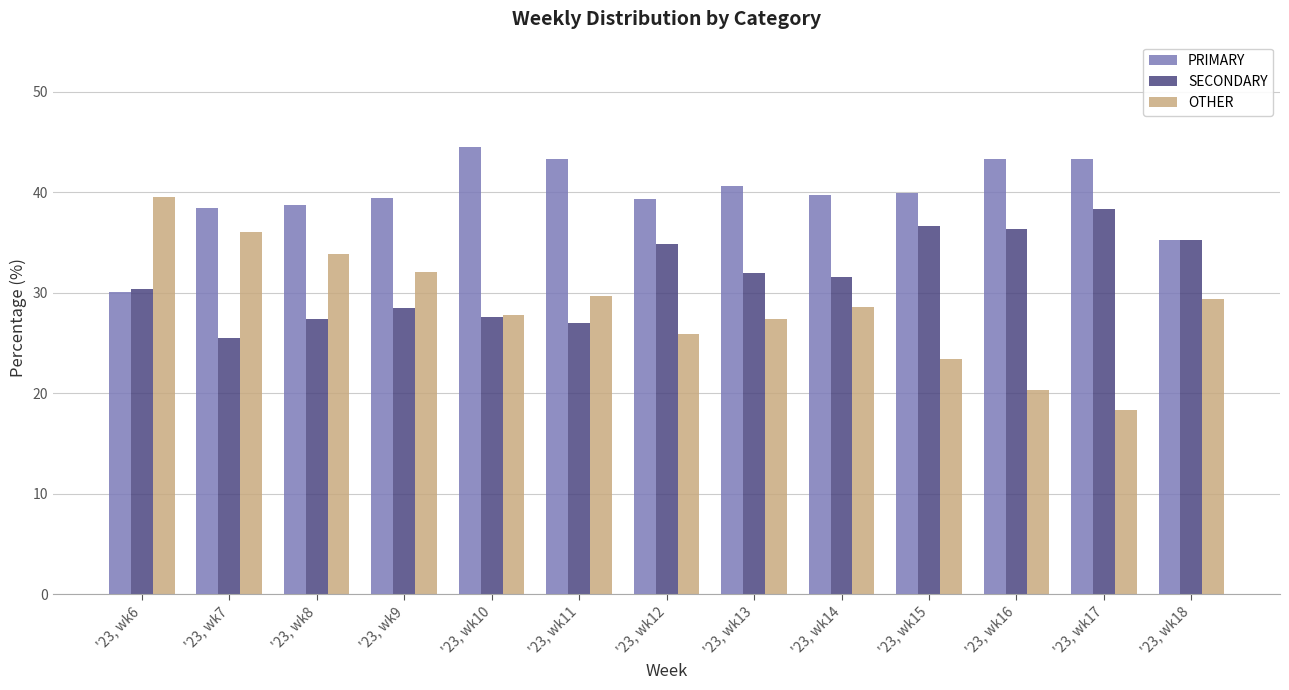

What are all the series names shown in the legend?

PRIMARY, SECONDARY, OTHER